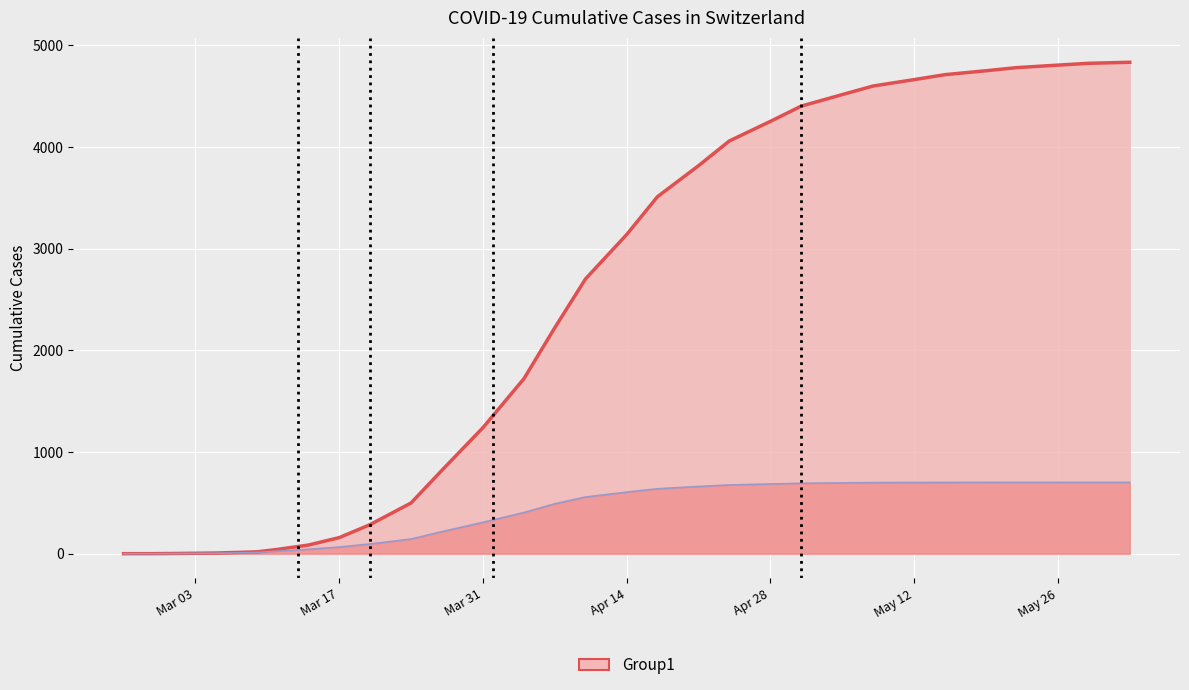

What is the maximum value shown in the chart?

4834.2